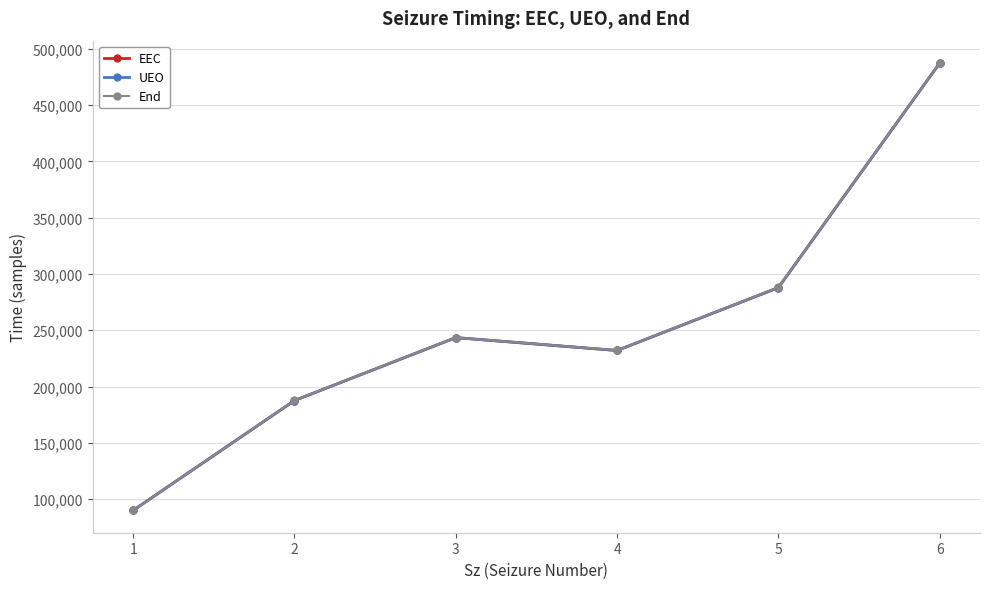

How many lines are shown in the chart?

3